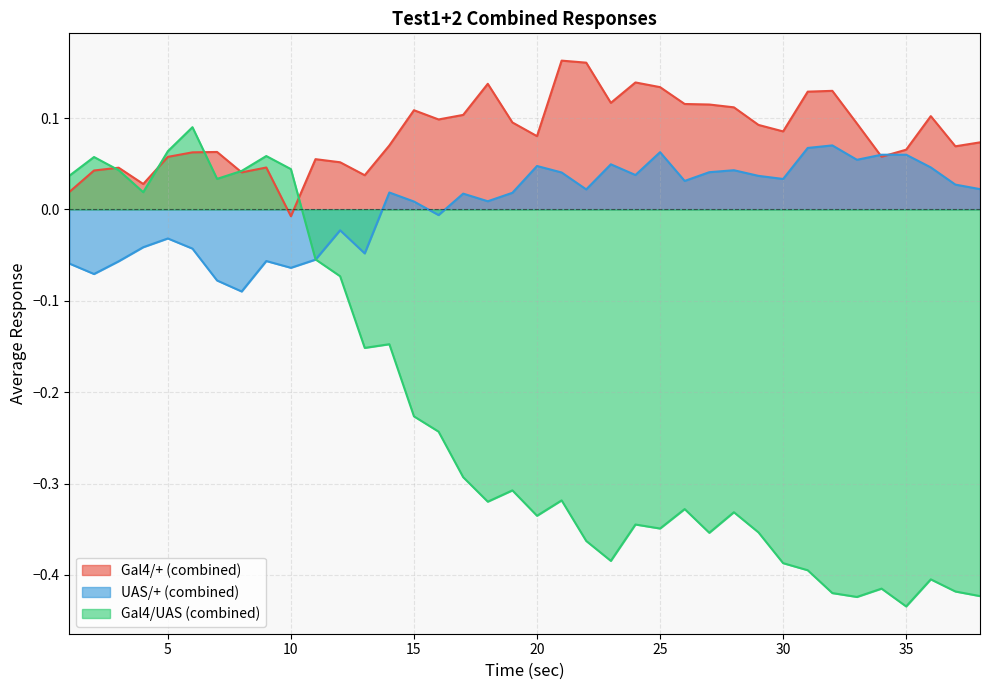

List the labels in order of Gal4/+ (combined) value, largest first.

21, 22, 24, 18, 25, 32, 31, 23, 26, 27, 28, 15, 17, 36, 16, 19, 33, 29, 30, 20, 38, 14, 37, 35, 7, 6, 34, 5, 11, 12, 9, 3, 2, 8, 13, 4, 1, 10